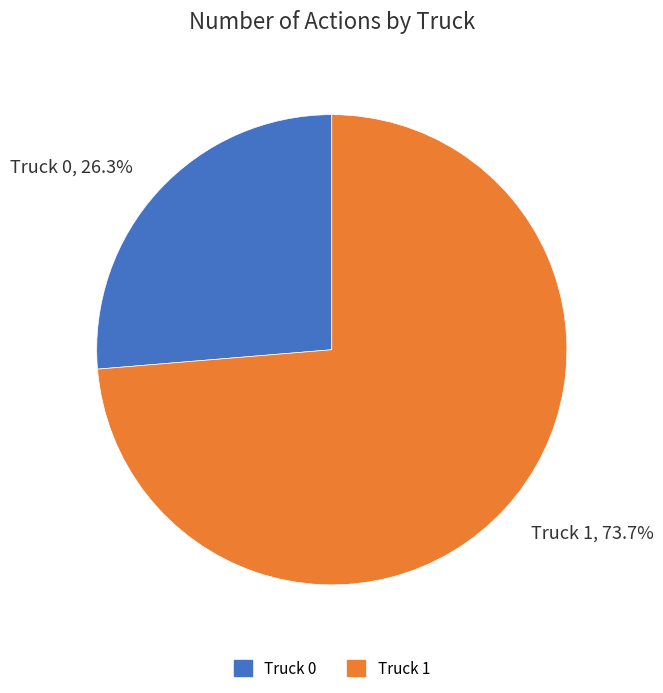

Which slice is the smallest?

Truck 0